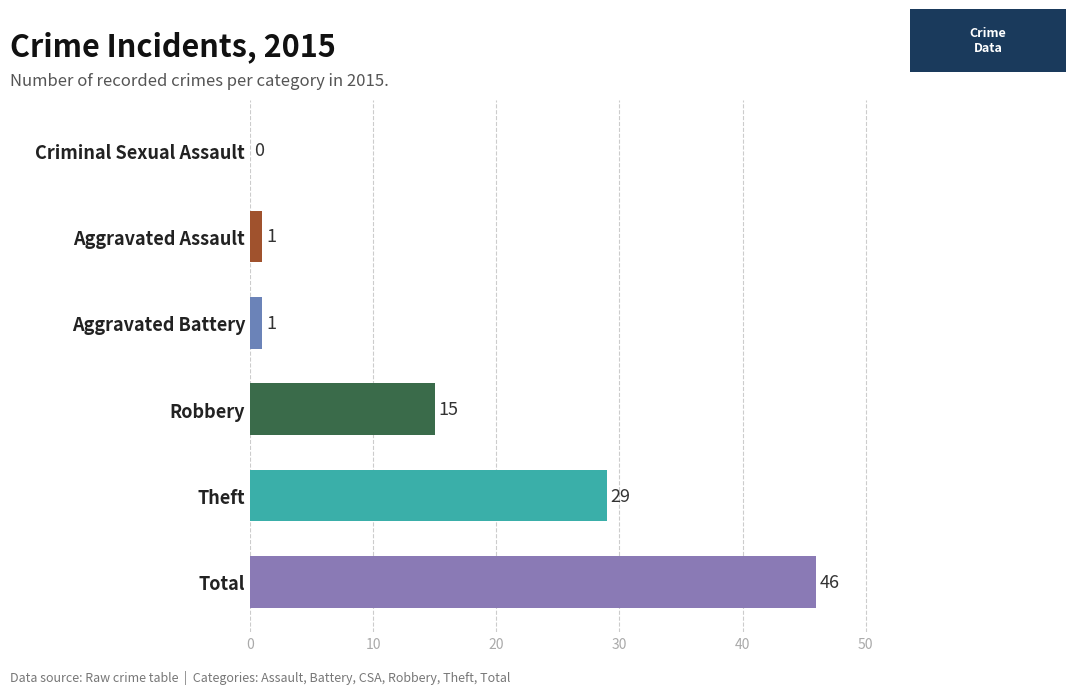

What is the sum of all values?

92